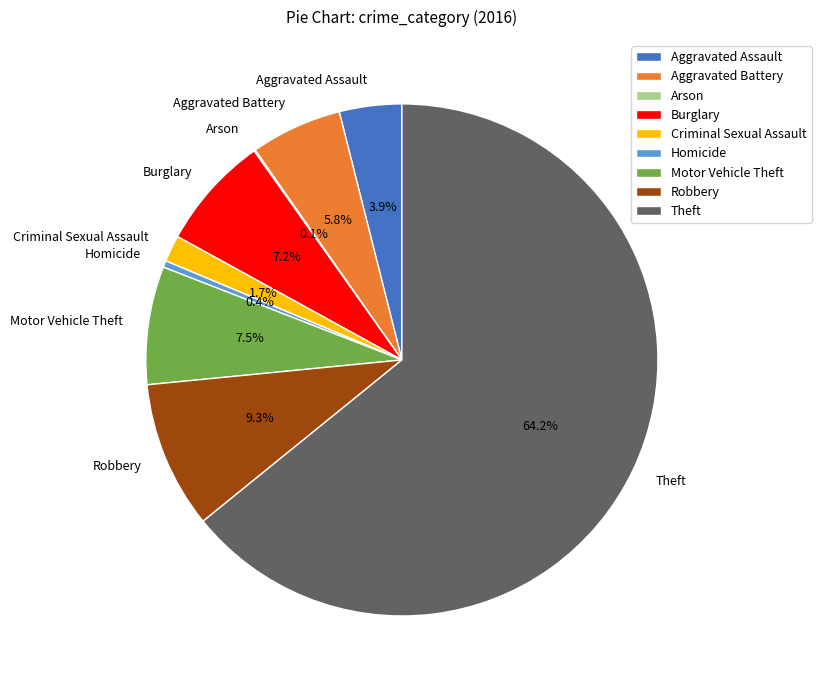

Between Burglary and Aggravated Battery, which is larger?

Burglary